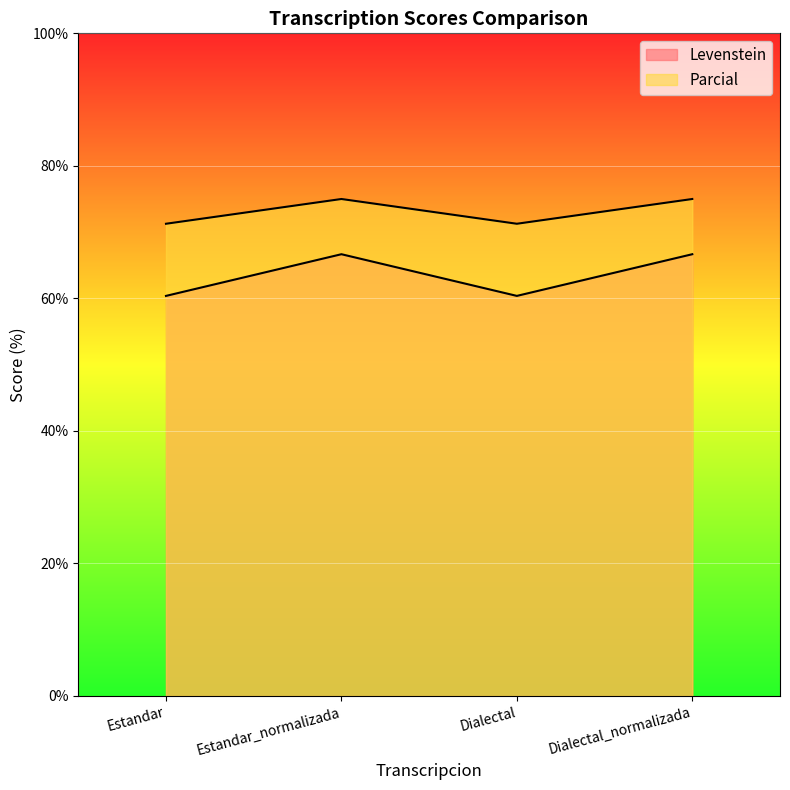

Where is the first local minimum for Parcial?

Dialectal